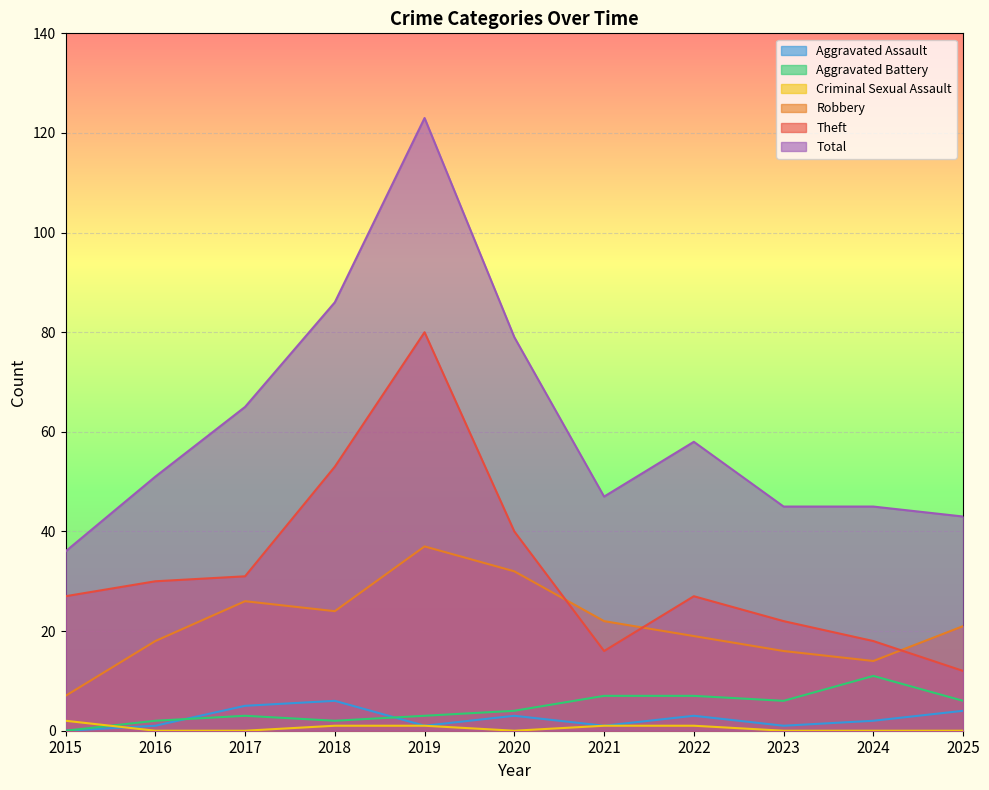

What are all the series names shown in the legend?

Aggravated Assault, Aggravated Battery, Criminal Sexual Assault, Robbery, Theft, Total